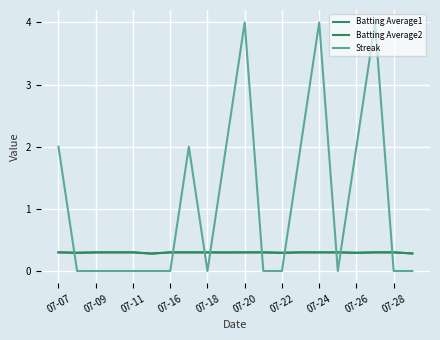

Rank the series by their maximum value, from lowest to highest.

Batting Average1, Batting Average2, Streak